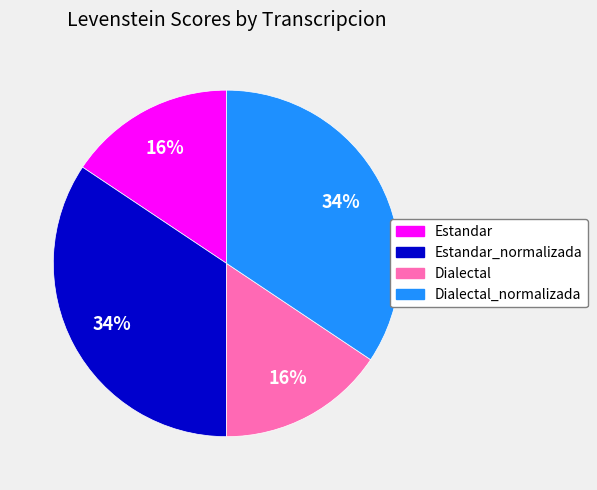

Is there a majority slice in this chart?

No